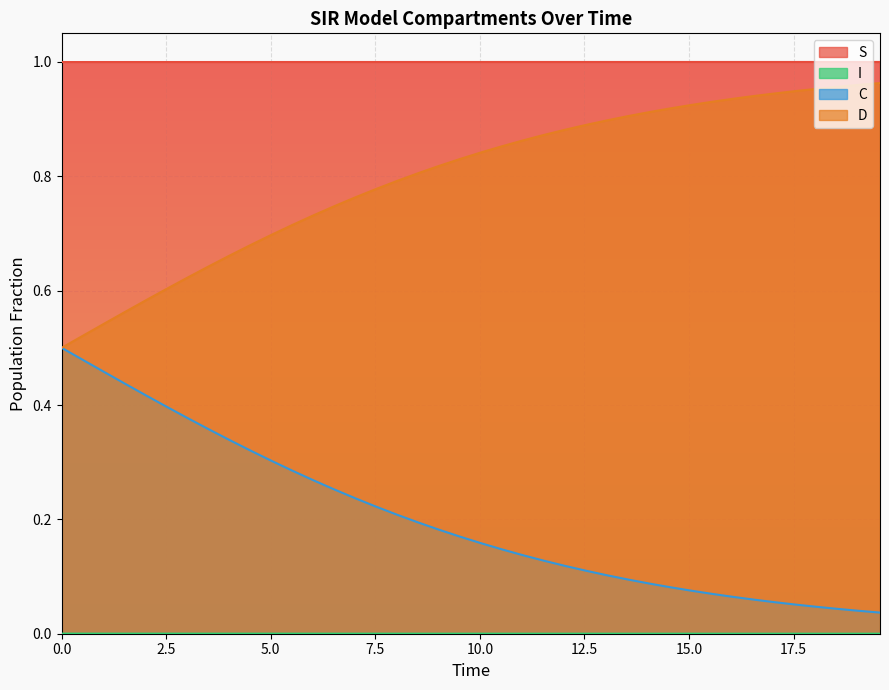

True or false: C and S cross at least once.

False